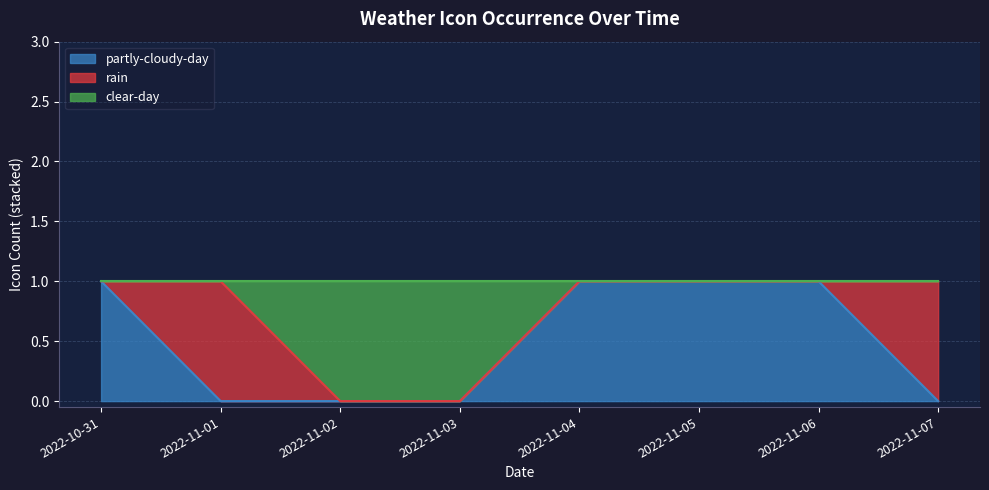

How many categories are shown in the chart?

8